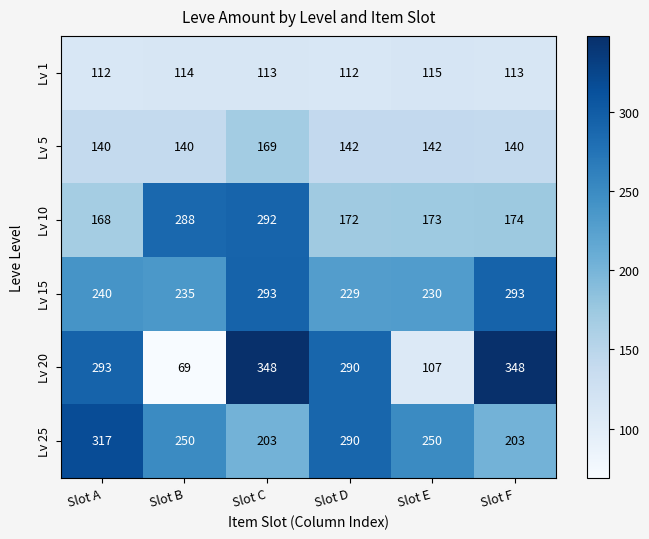

How many categories are shown in the chart?

6